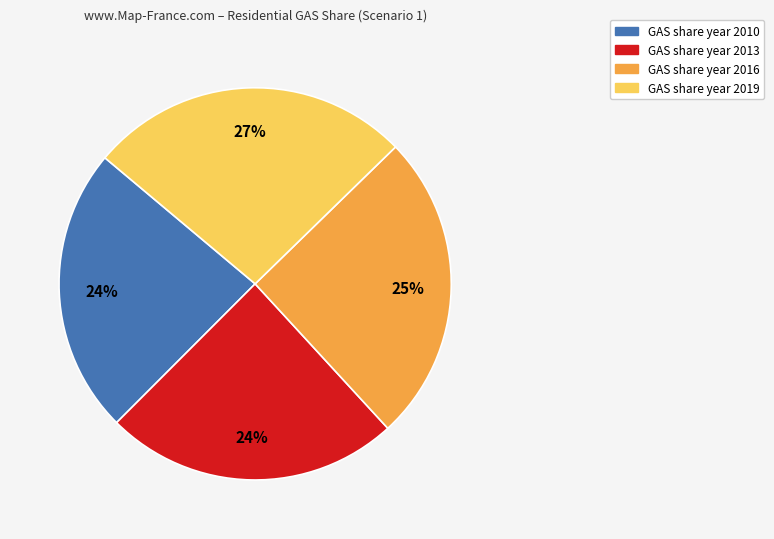

To the nearest percent, what is the difference between the largest and smallest slice percentages?

3%